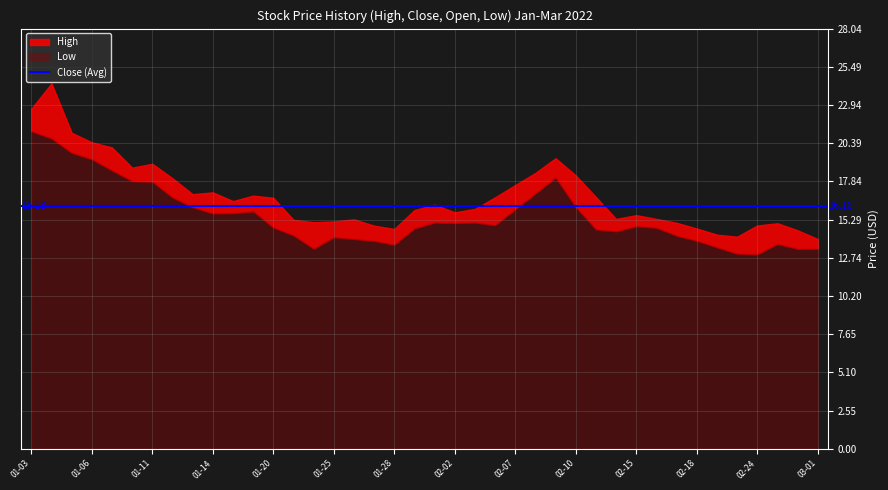

What is the total value across all series at 02-15?

15.6